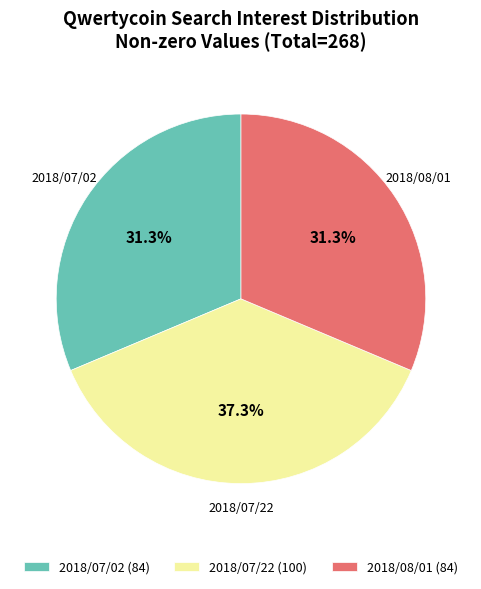

What portion of the pie excludes 2018/07/02 (84)?

68.7%